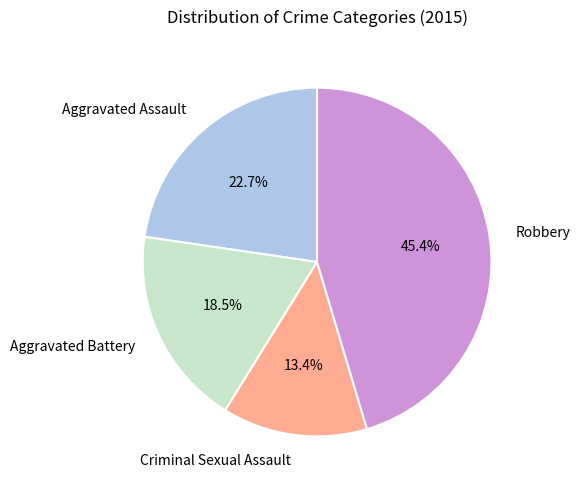

Approximately how many times larger is the value at Criminal Sexual Assault compared to Aggravated Assault?

0.6